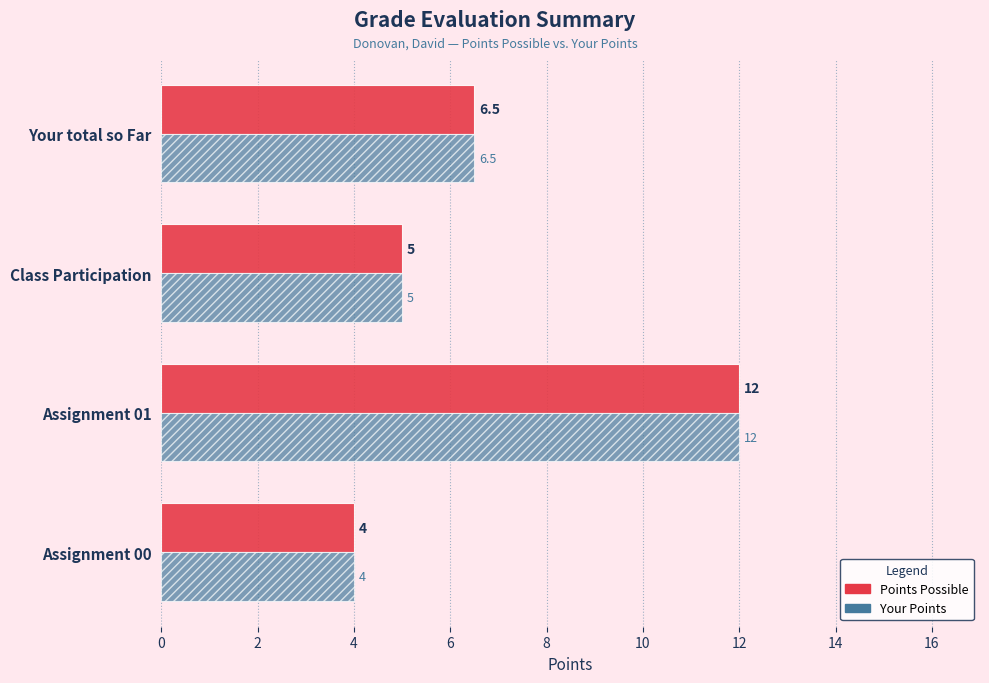

At which label is Points Possible closest to 8?

Your total so Far